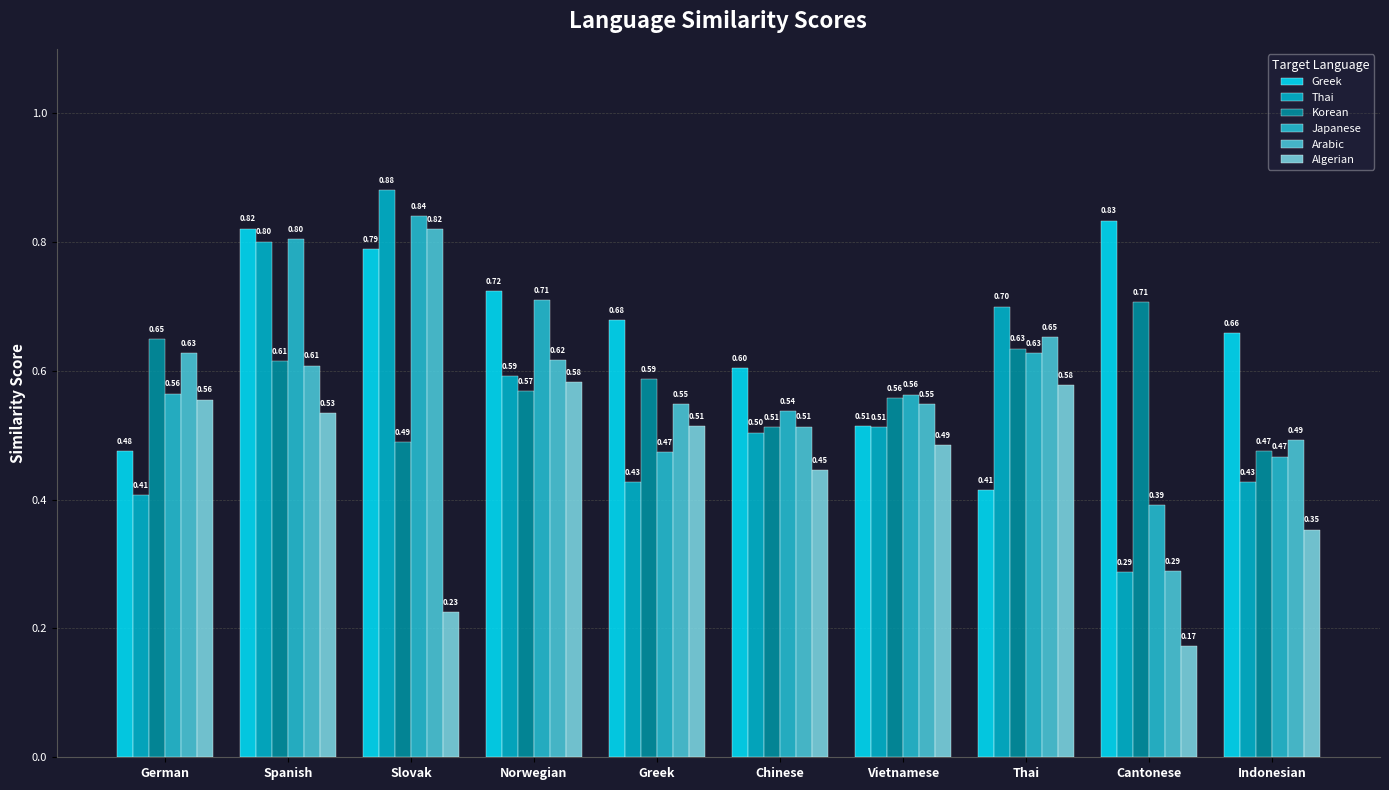

How many bars are there in total?

60